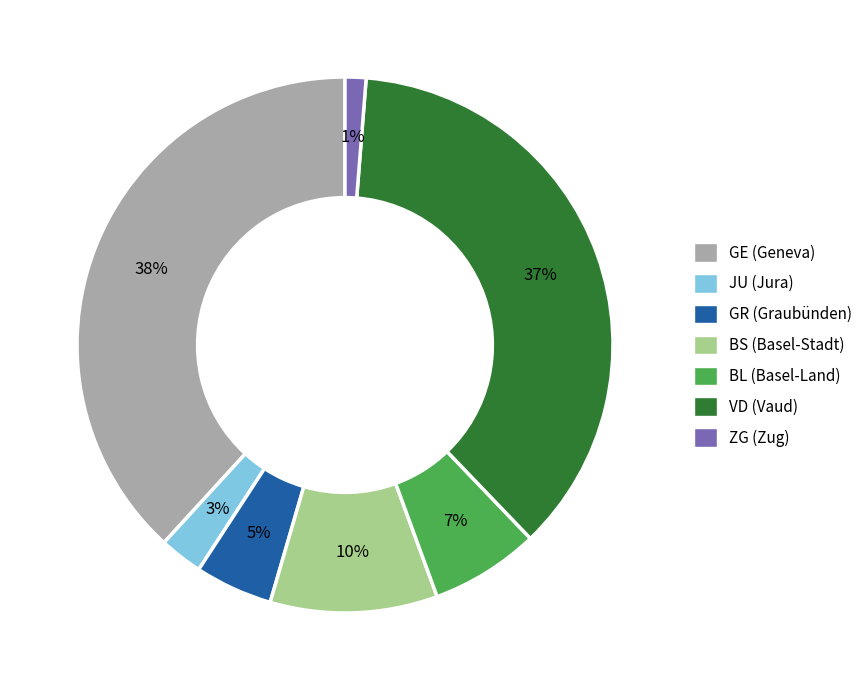

Which category has the smallest portion of the pie?

ZG (Zug)